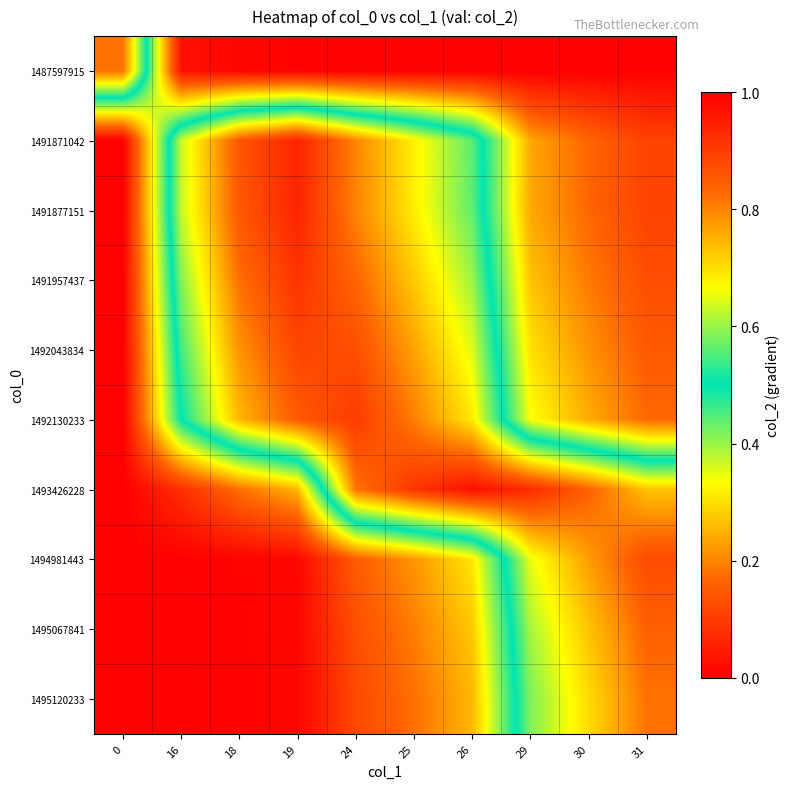

Reading left to right, what are all the values shown in this chart?

1487597915: 0=0.8	16=0.0	18=0.0	19=0.0	24=0.0	25=0.0	26=0.0	29=0.0	30=0.0	31=0.0
1491871042: 0=0.0	16=0.6	18=0.9	19=0.9	24=0.8	25=0.7	26=0.6	29=0.2	30=0.2	31=0.1
1491877151: 0=0.0	16=0.6	18=0.9	19=0.9	24=0.8	25=0.7	26=0.6	29=0.2	30=0.2	31=0.1
1491957437: 0=0.0	16=0.6	18=0.8	19=0.9	24=0.8	25=0.7	26=0.6	29=0.3	30=0.2	31=0.1
1492043834: 0=0.0	16=0.5	18=0.8	19=0.9	24=0.9	25=0.8	26=0.6	29=0.3	30=0.2	31=0.1
1492130233: 0=0.0	16=0.5	18=0.7	19=0.9	24=0.9	25=0.8	26=0.7	29=0.3	30=0.2	31=0.2
1493426228: 0=0.0	16=0.1	18=0.2	19=0.3	24=0.8	25=0.9	26=1.0	29=0.9	30=0.8	31=0.7
1494981443: 0=0.0	16=0.0	18=0.0	19=0.0	24=0.2	25=0.2	26=0.3	29=0.7	30=0.8	31=0.9
1495067841: 0=0.0	16=0.0	18=0.0	19=0.0	24=0.1	25=0.2	26=0.3	29=0.6	30=0.7	31=0.8
1495120233: 0=0.0	16=0.0	18=0.0	19=0.0	24=0.1	25=0.2	26=0.3	29=0.6	30=0.7	31=0.8